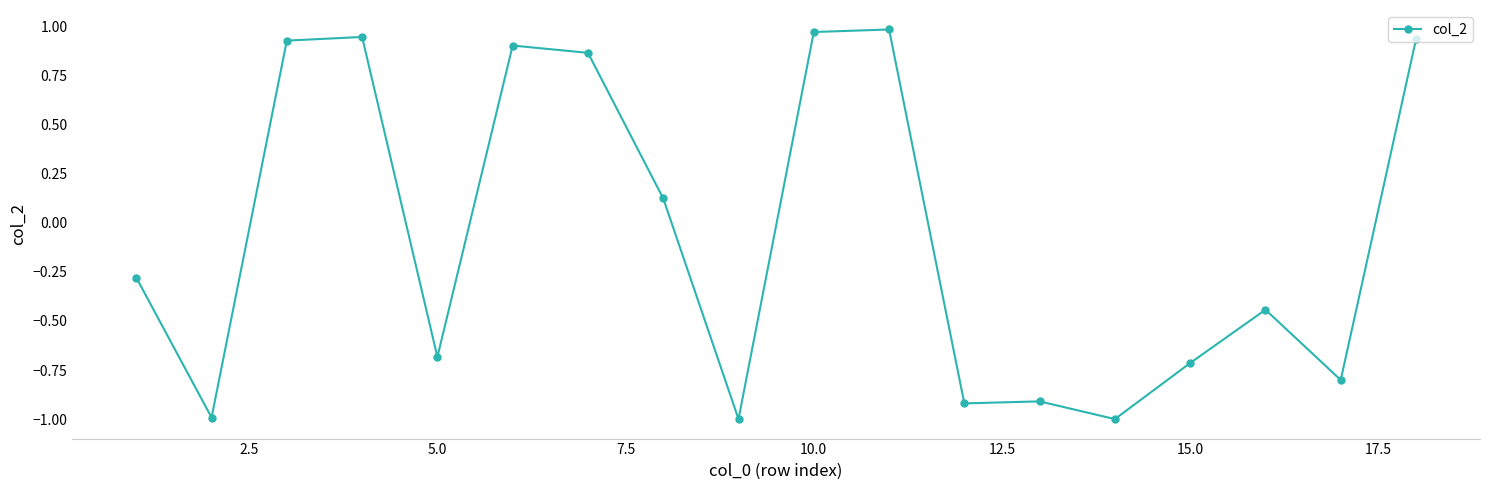

What is the smallest value displayed?

-1.0